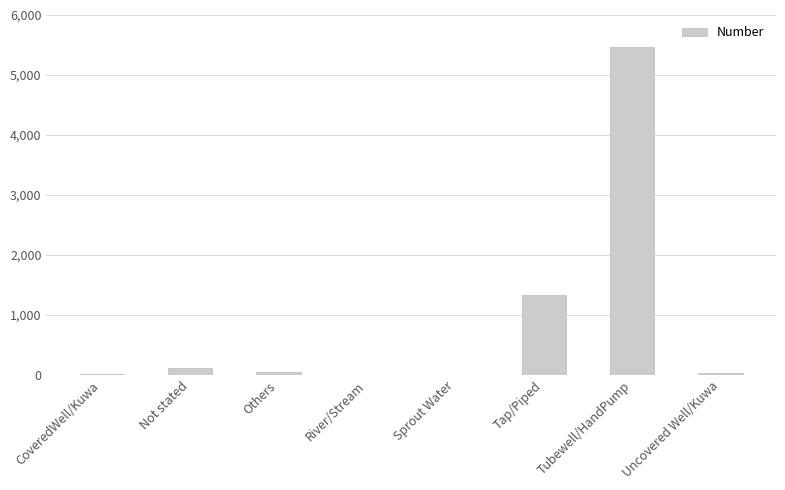

Are the bars horizontal?

No